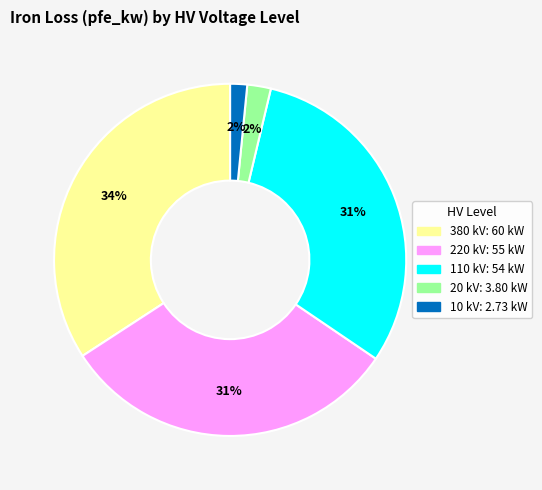

To the nearest percent, what percentage of the pie is 110 kV?

31%